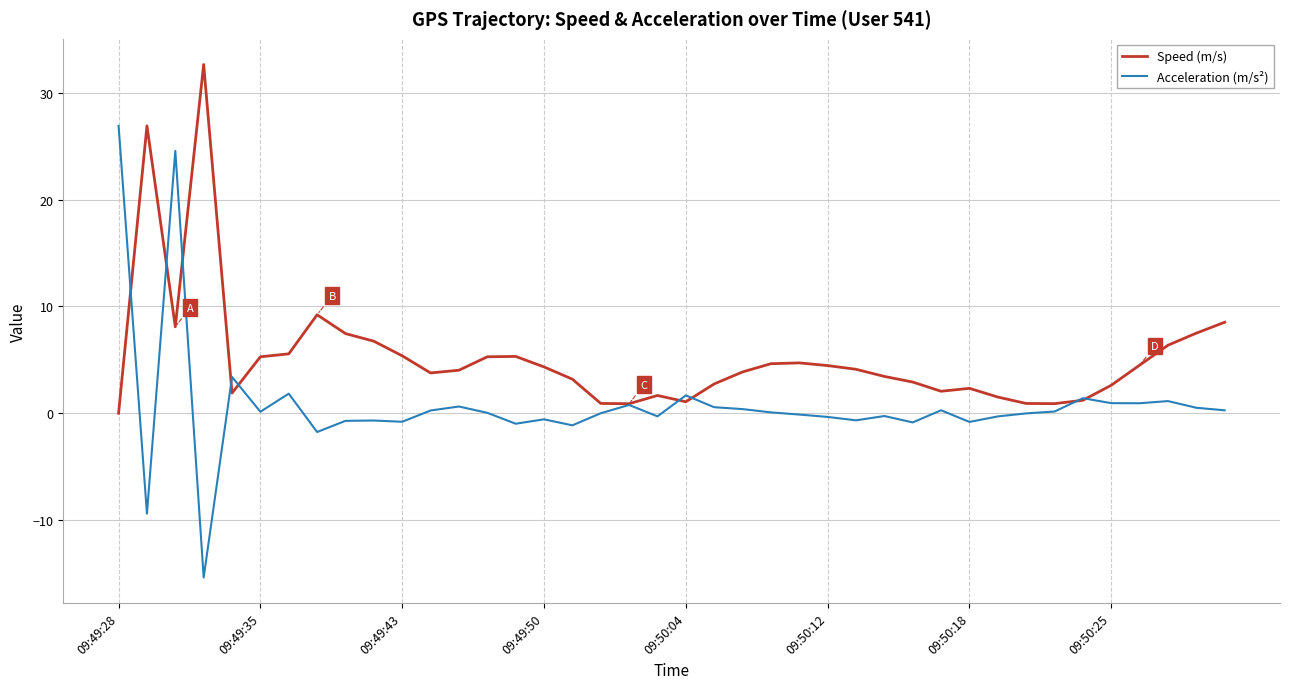

List the series in order of their overall mean, highest first.

Speed (m/s), Acceleration (m/s²)